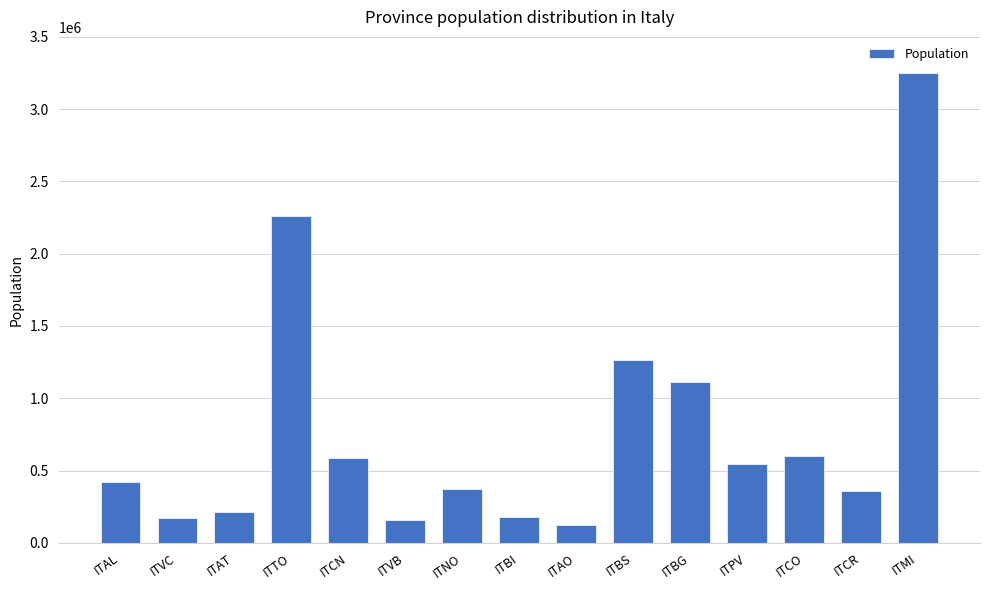

At which category does the chart reach its minimum across all series?

ITAO